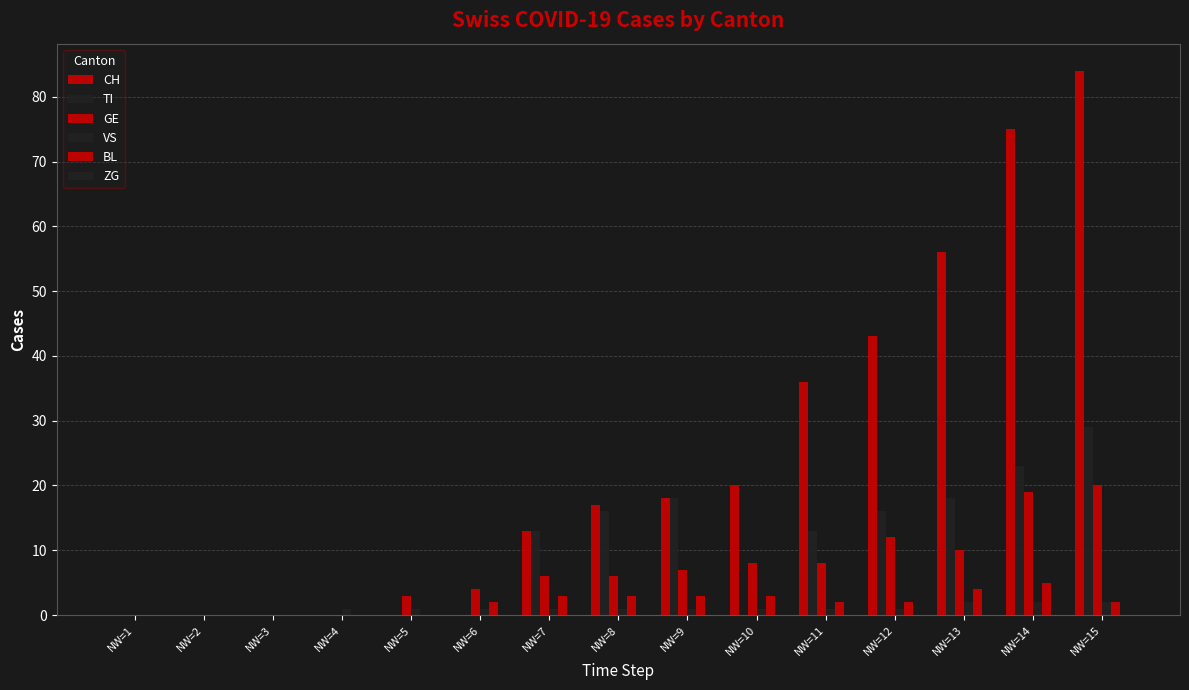

List the series in order of their peak value, lowest first.

ZG, VS, BL, GE, TI, CH